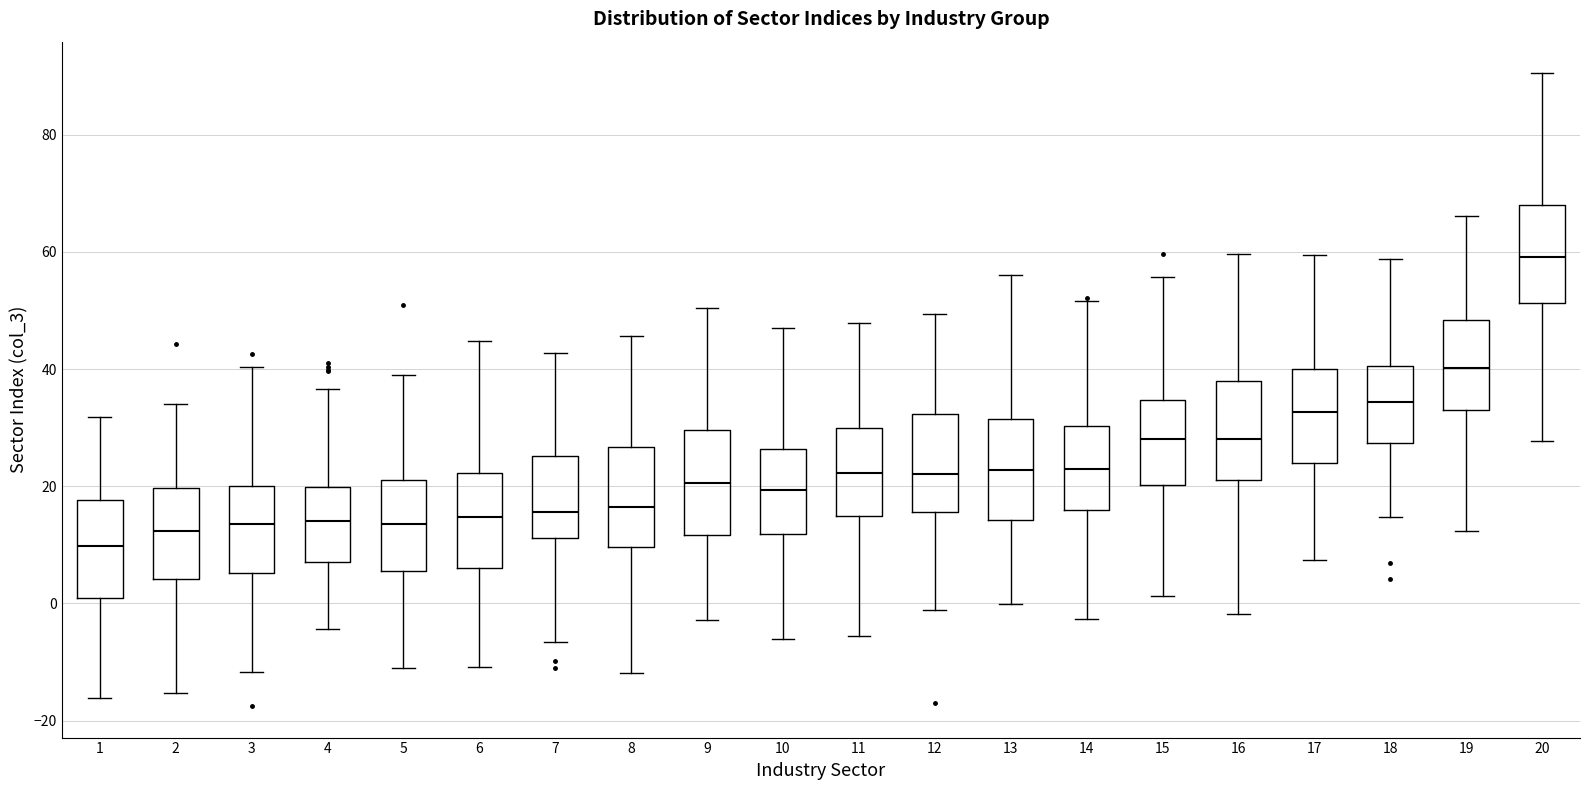

Reading left to right, read every box against the y-axis: the position of its median line, the range the box covers, and the ends of its whiskers. The values are not printed on the chart, so give them approximately, as read against the axis.

1: median 10, box 0 to 18, whiskers -16 to 32
2: median 12, box 4 to 20, whiskers -16 to 34
3: median 14, box 6 to 20, whiskers -12 to 40
4: median 14, box 8 to 20, whiskers -4 to 36
5: median 14, box 6 to 22, whiskers -10 to 38
6: median 14, box 6 to 22, whiskers -10 to 44
7: median 16, box 12 to 26, whiskers -6 to 42
8: median 16, box 10 to 26, whiskers -12 to 46
9: median 20, box 12 to 30, whiskers -2 to 50
10: median 20, box 12 to 26, whiskers -6 to 48
11: median 22, box 14 to 30, whiskers -6 to 48
12: median 22, box 16 to 32, whiskers -2 to 50
13: median 22, box 14 to 32, whiskers 0 to 56
14: median 22, box 16 to 30, whiskers -2 to 52
15: median 28, box 20 to 34, whiskers 2 to 56
16: median 28, box 20 to 38, whiskers -2 to 60
17: median 32, box 24 to 40, whiskers 8 to 60
18: median 34, box 28 to 40, whiskers 14 to 58
19: median 40, box 32 to 48, whiskers 12 to 66
20: median 60, box 52 to 68, whiskers 28 to 90